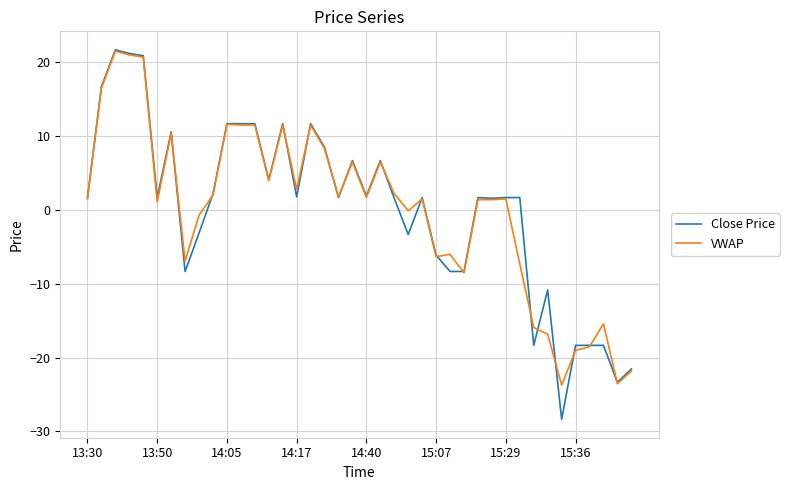

Which series has the widest spread of values?

Close Price